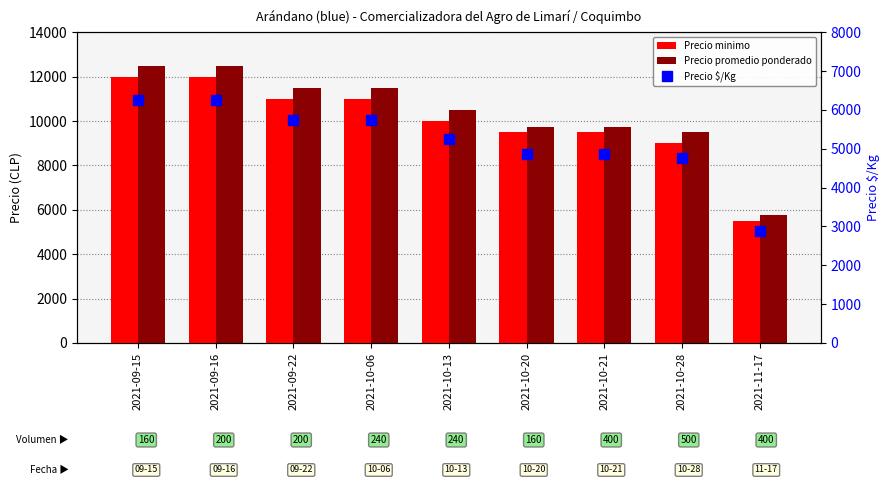

What are all the series names shown in the legend?

Precio minimo, Precio promedio ponderado, Precio $/Kg